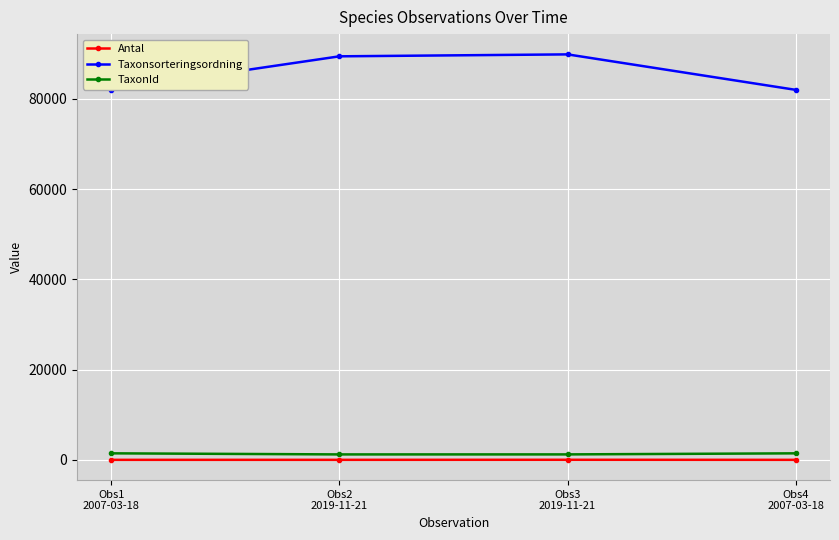

True or false: Taxonsorteringsordning and TaxonId cross at least once.

False